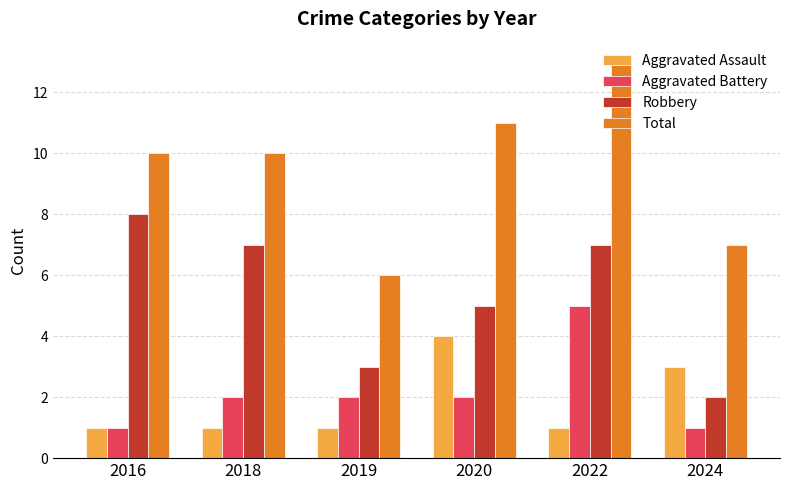

What is the maximum value for Robbery?

8